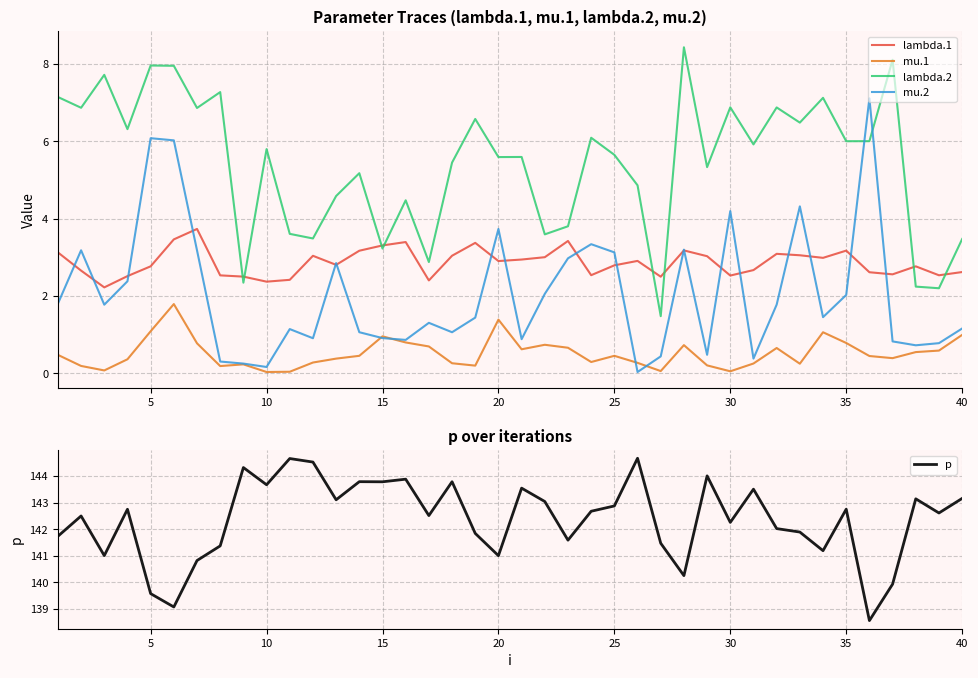

Is it true that mu.2 equals 0.2 at 10?

True